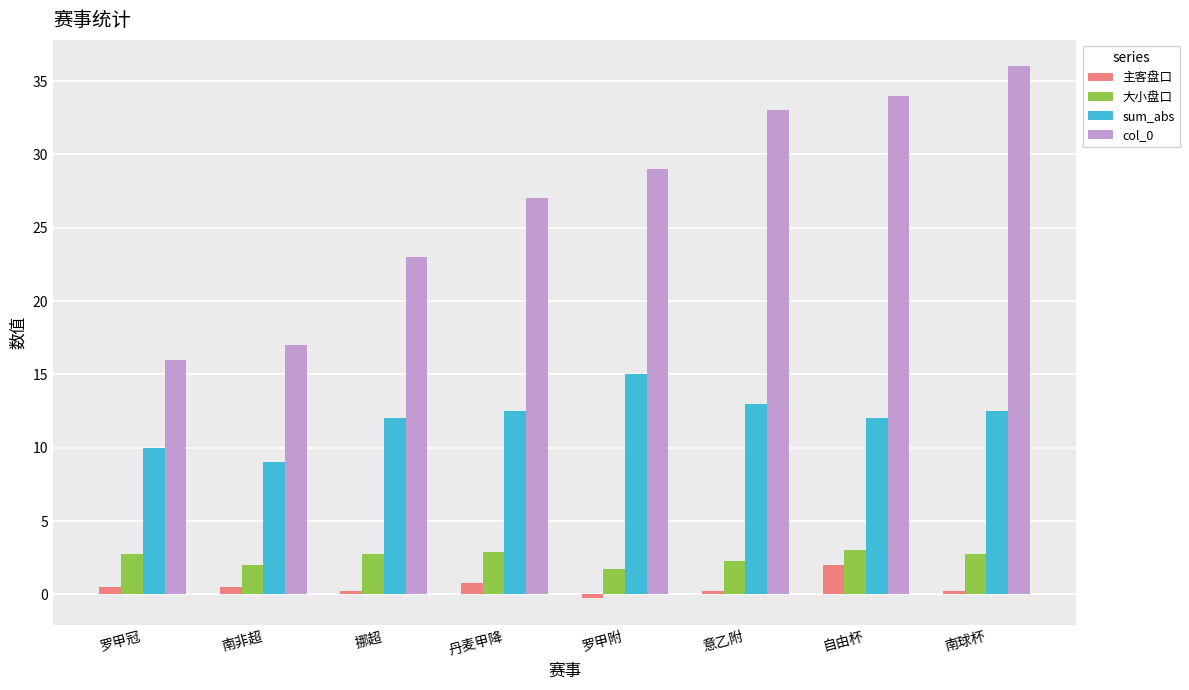

At which label does col_0 reach its peak?

南球杯